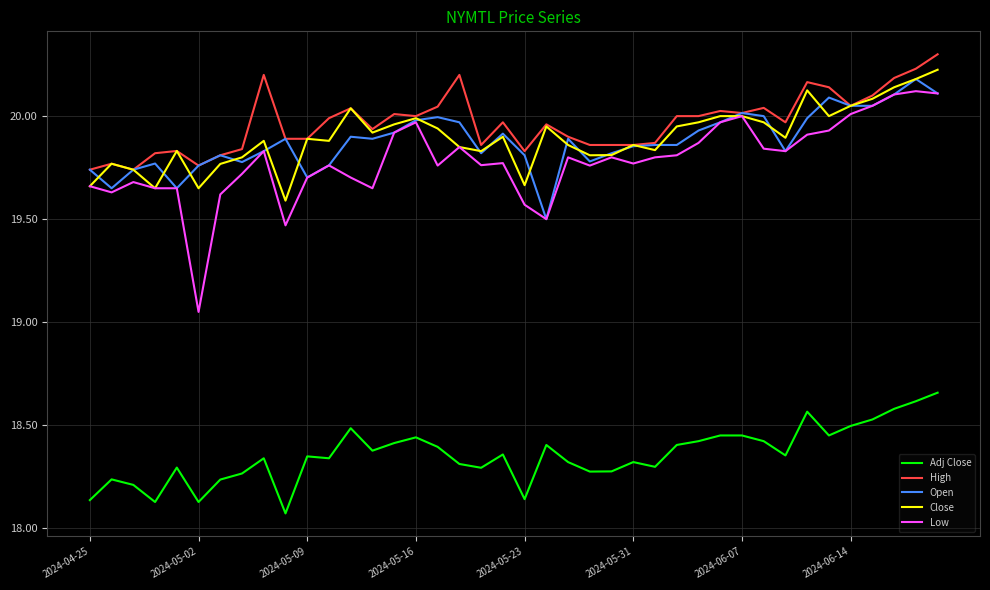

Which series has the widest spread of values?

Low